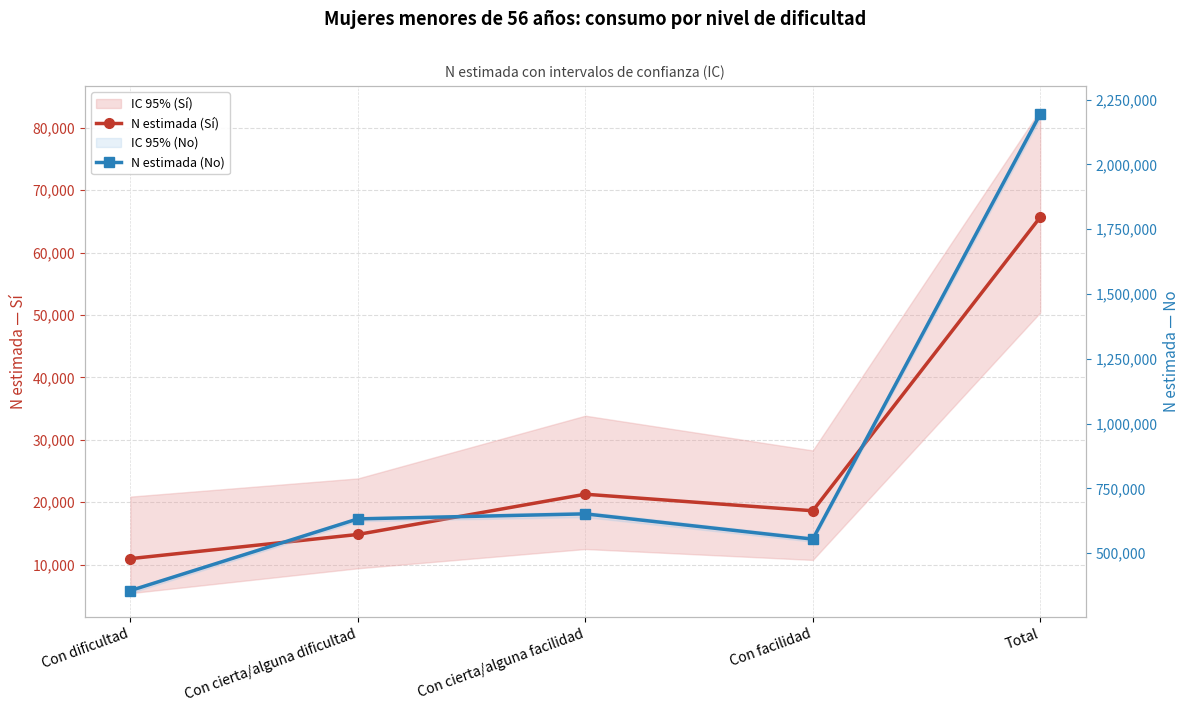

In N estimada (No), how many points are higher than both neighbors (excluding endpoints)?

1